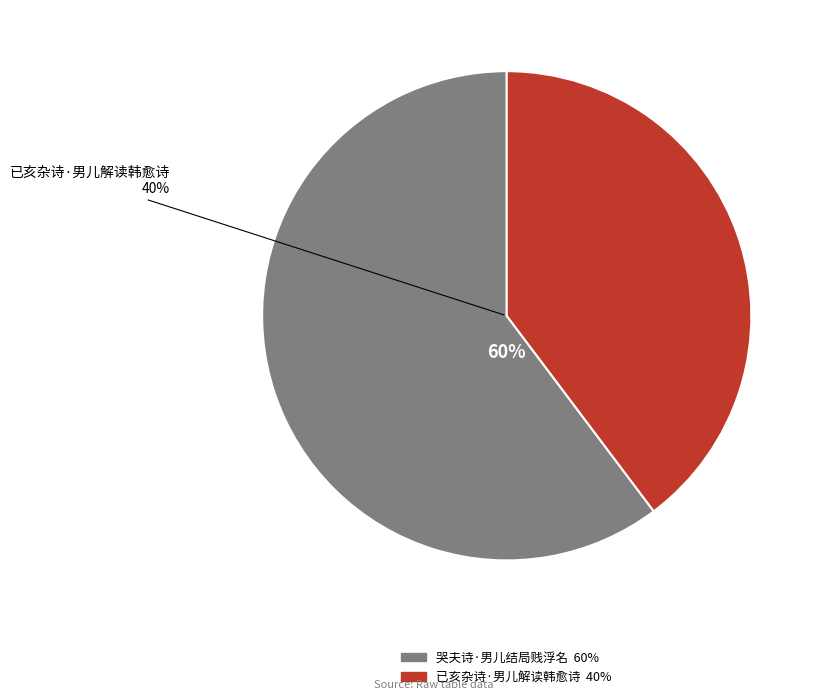

What is the ratio of the value at 哭夫诗·男儿结局贱浮名 to the value at 已亥杂诗·男儿解读韩愈诗?

1.5